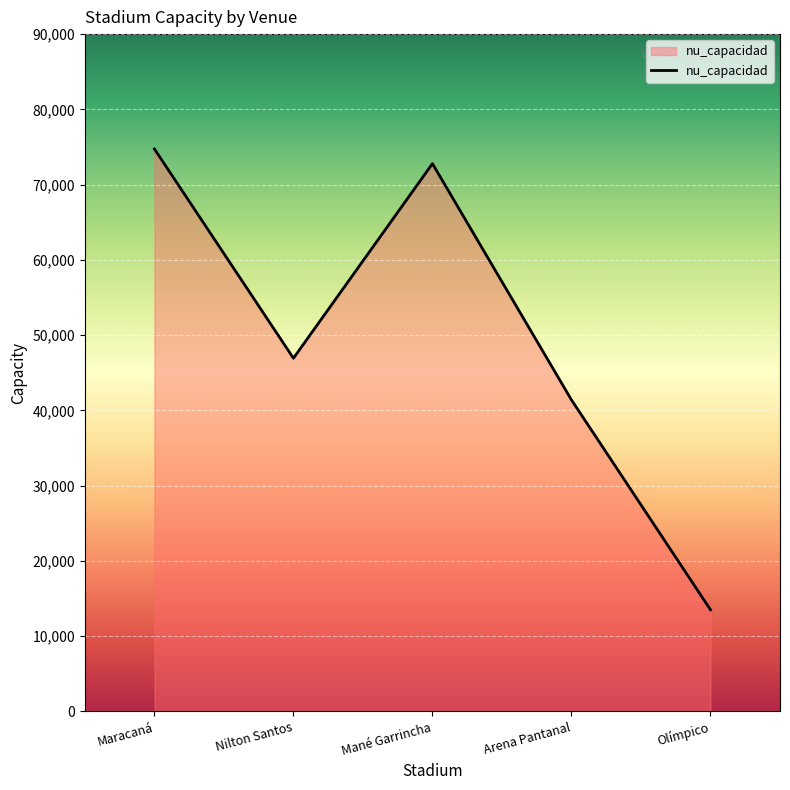

How many values are below 46931?

2